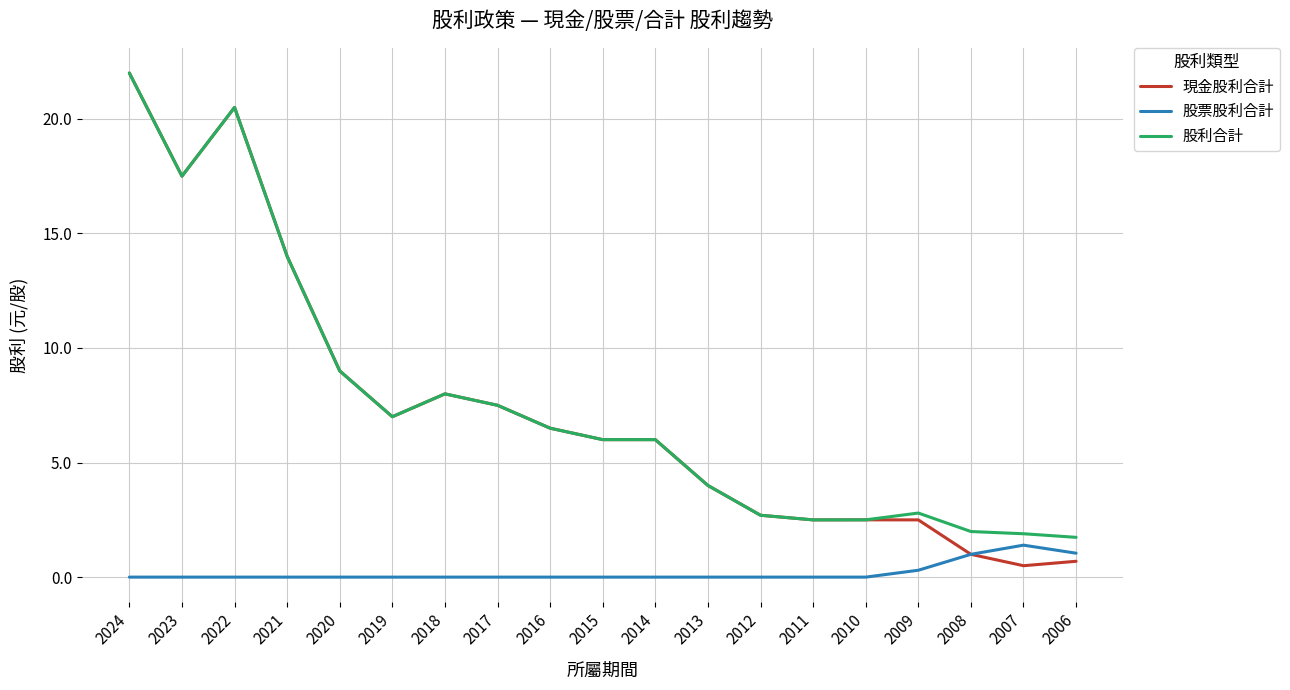

Reading left to right, list all the values displayed in this chart.

現金股利合計: 2024=22.0	2023=17.5	2022=20.5	2021=14.0	2020=9.0	2019=7.0	2018=8.0	2017=7.5	2016=6.5	2015=6.0	2014=6.0	2013=4.0	2012=2.7	2011=2.5	2010=2.5	2009=2.5	2008=1.0	2007=0.5	2006=0.7
股票股利合計: 2024=0.0	2023=0.0	2022=0.0	2021=0.0	2020=0.0	2019=0.0	2018=0.0	2017=0.0	2016=0.0	2015=0.0	2014=0.0	2013=0.0	2012=0.0	2011=0.0	2010=0.0	2009=0.3	2008=1.0	2007=1.4	2006=1.0
股利合計: 2024=22.0	2023=17.5	2022=20.5	2021=14.0	2020=9.0	2019=7.0	2018=8.0	2017=7.5	2016=6.5	2015=6.0	2014=6.0	2013=4.0	2012=2.7	2011=2.5	2010=2.5	2009=2.8	2008=2.0	2007=1.9	2006=1.7